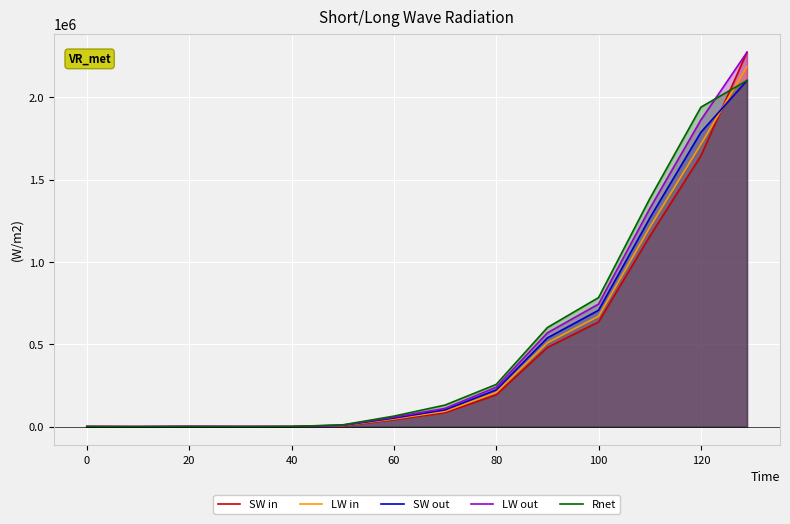

What is the total value across all series at 80?

1118953.0